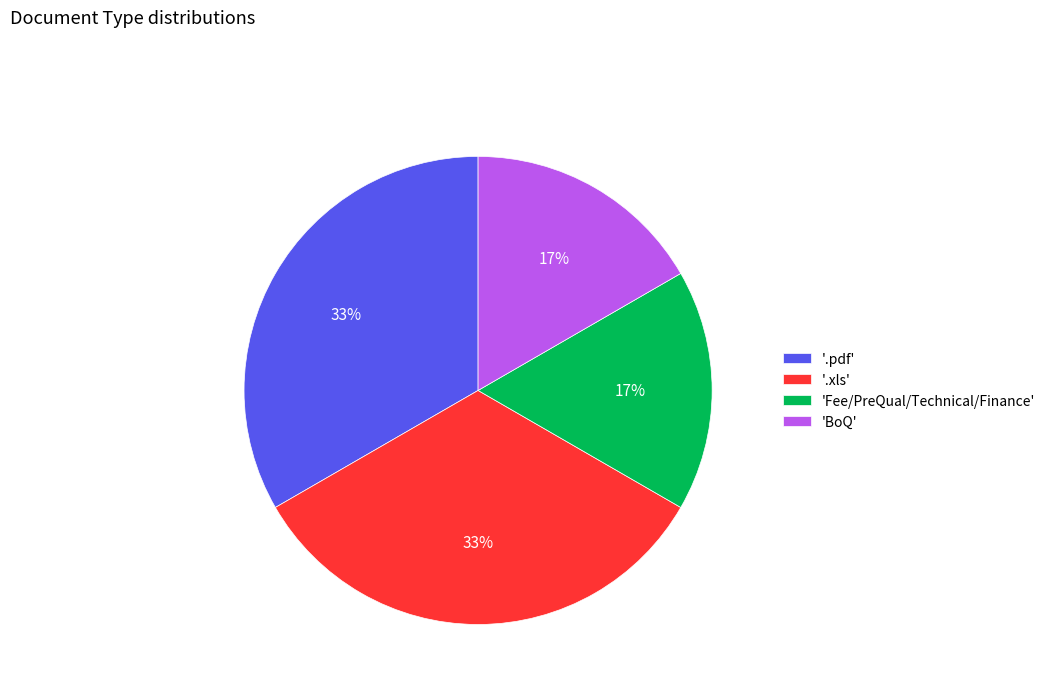

Count the number of slices in the pie.

4